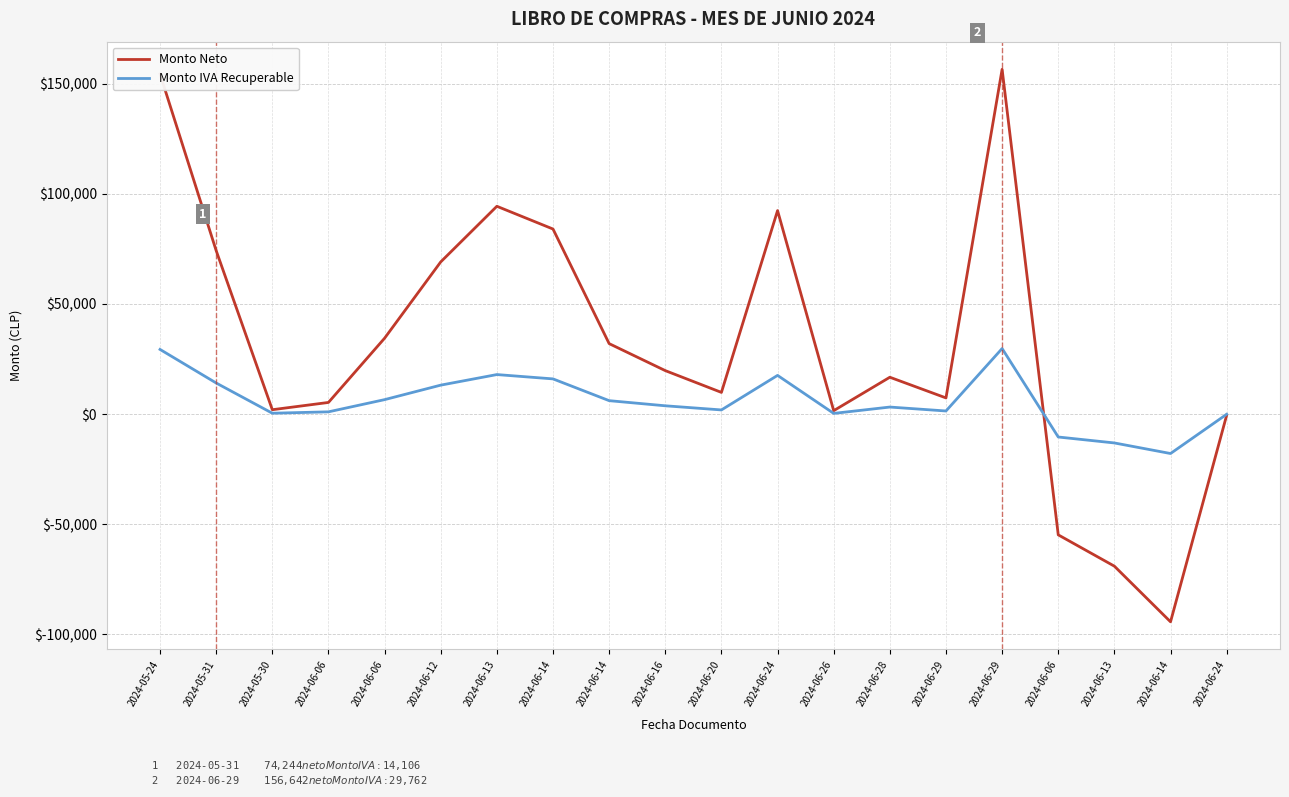

Does the chart display data point markers on the line(s)?

No